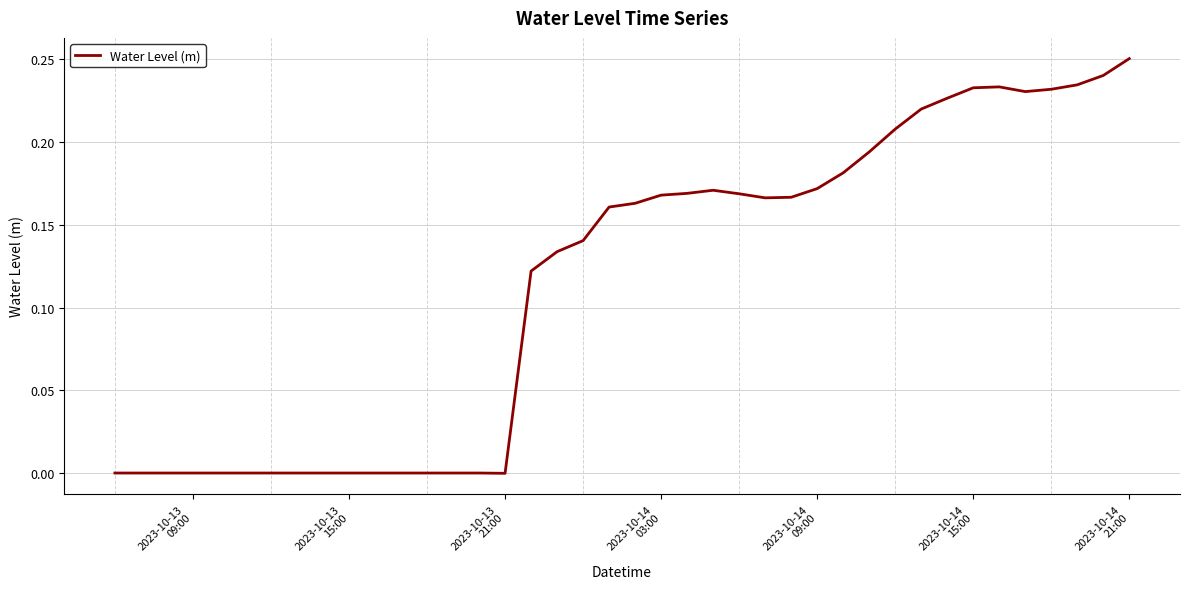

What is the greatest value displayed?

0.3